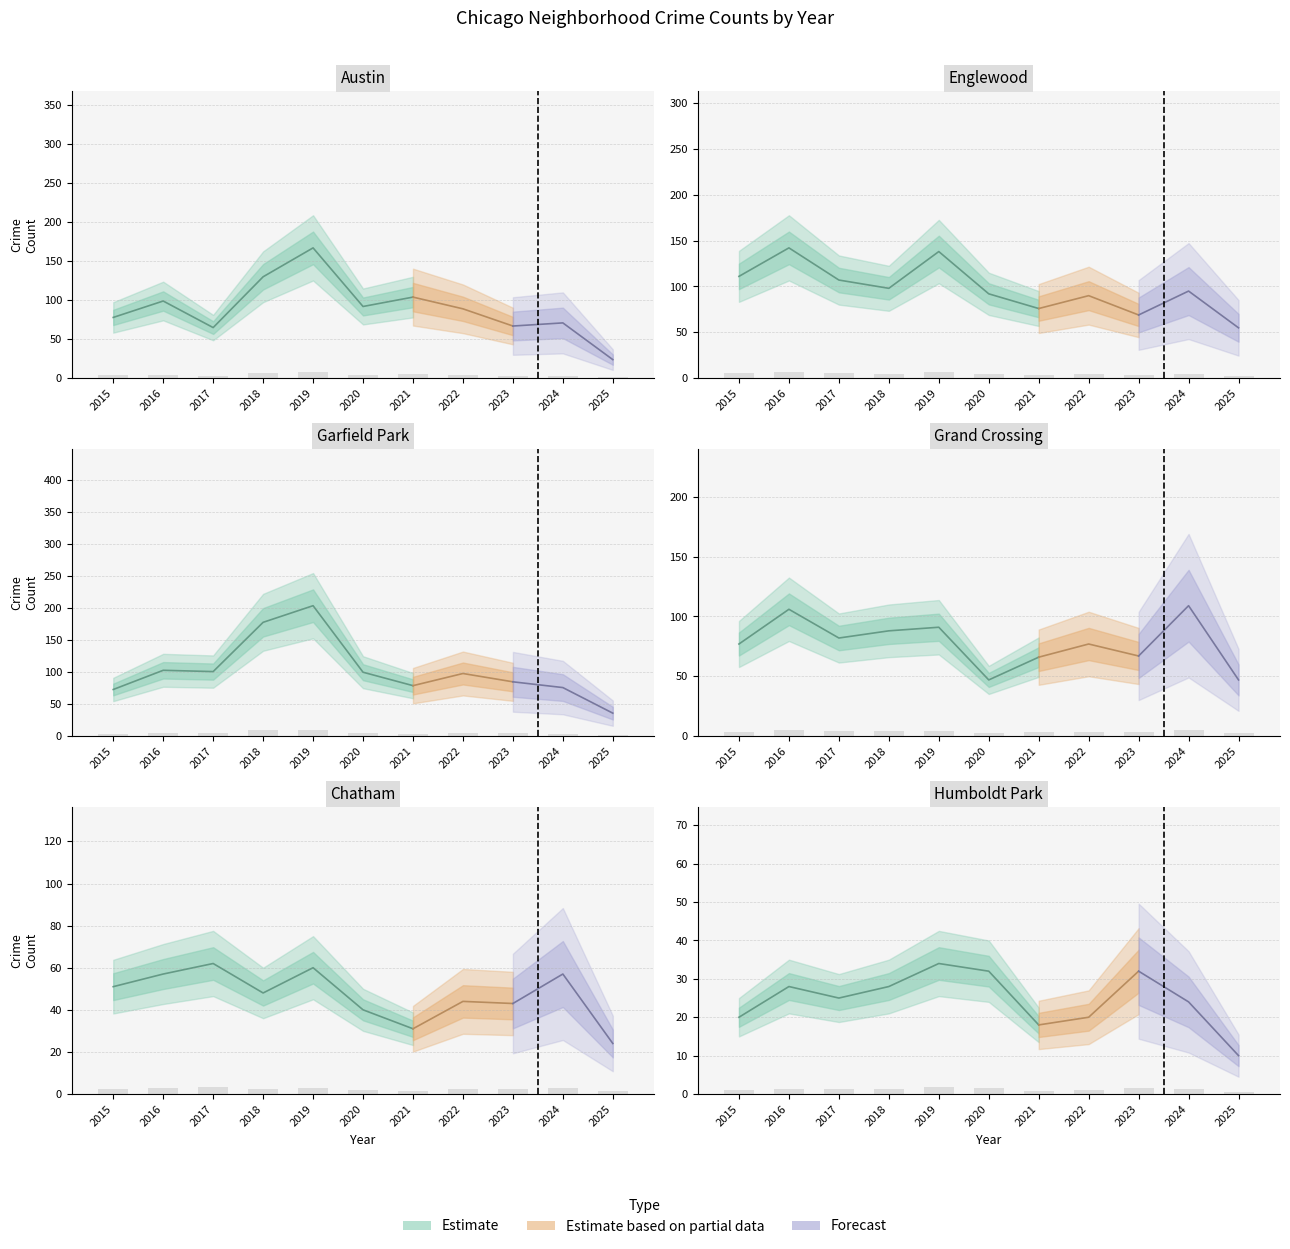

Which category has the lowest value in the Garfield Park series?

2025